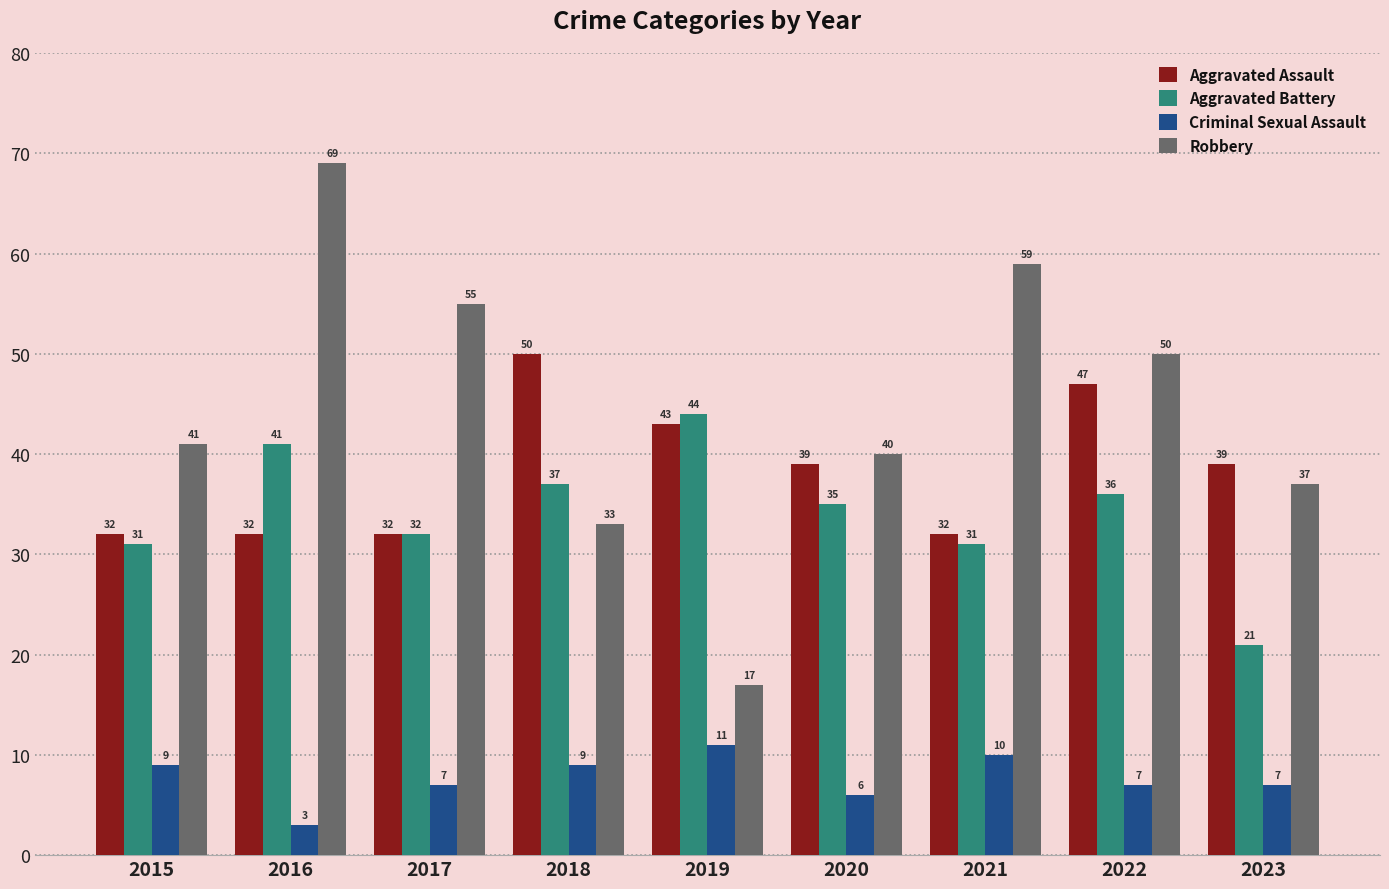

Count the number of categories in the chart.

9